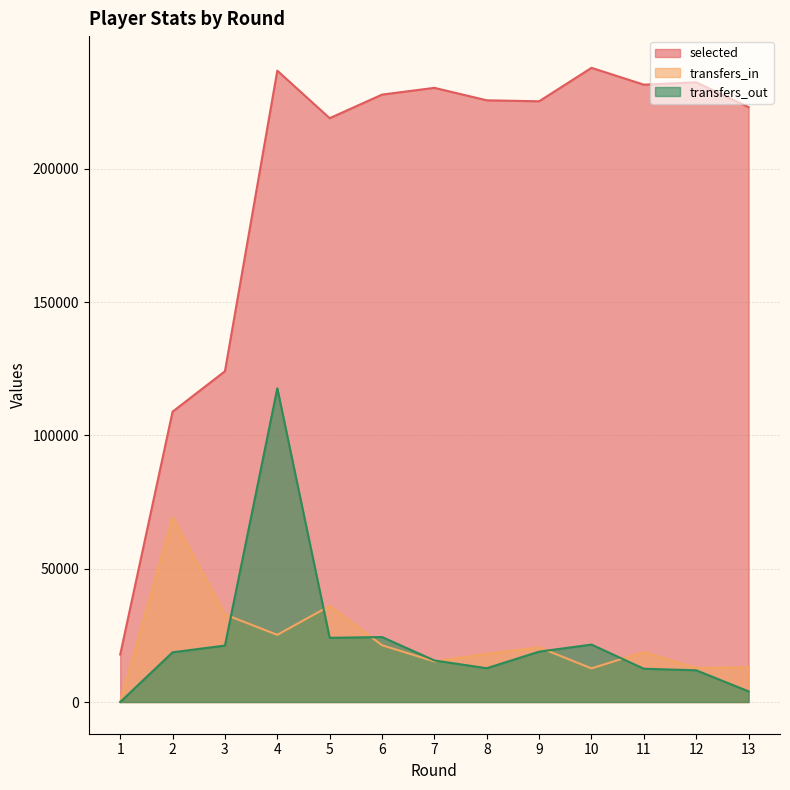

Reading left to right, what are all the values shown in this chart?

selected: 17814	108906	124069	236816	218984	227833	230367	225689	225328	237876	231557	232444	223126
transfers_in: 0	69301	32855	25195	36043	21293	15220	18090	20487	12616	18754	12765	12998
transfers_out: 0	18644	21172	117672	24076	24367	15585	12676	18897	21537	12478	11897	3994